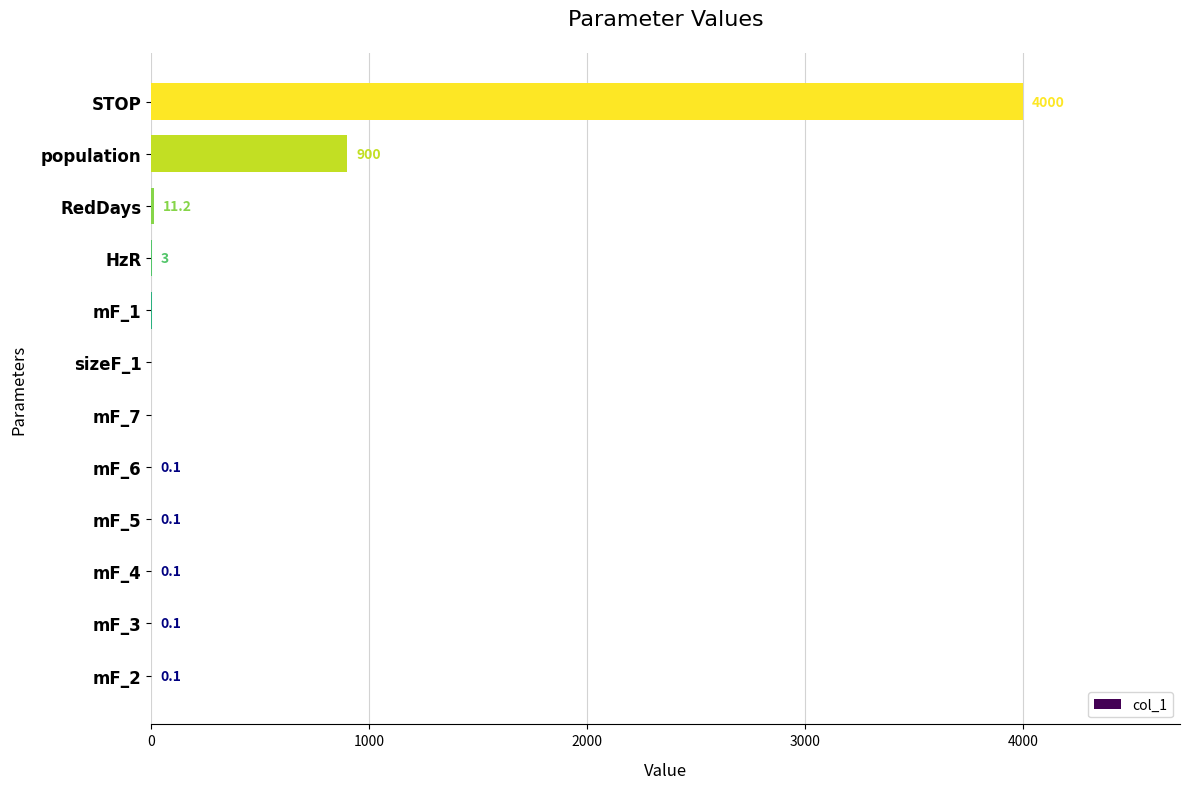

What is the sum of the values at mF_1 and STOP?

4002.5